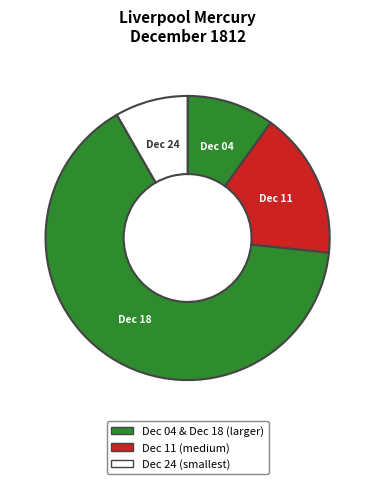

How many slices are in this pie chart?

4